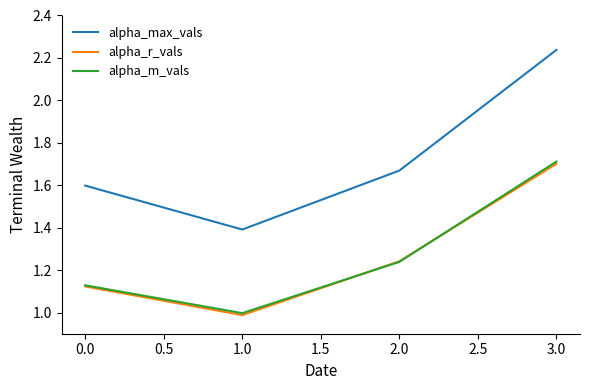

What position from the right is 3.0?

1